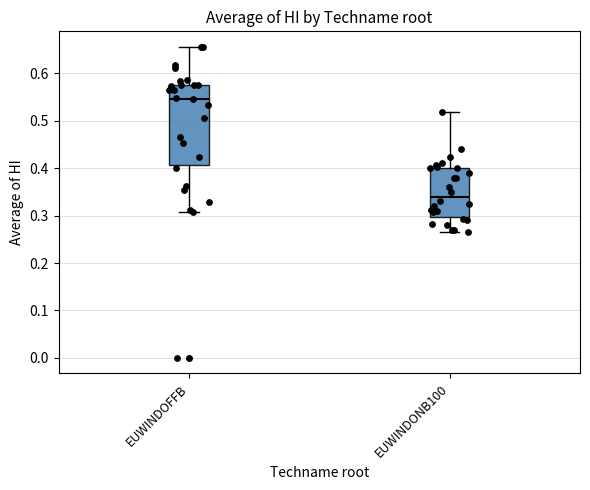

Where does the lower whisker of the box for EUWINDOFFB end on the y-axis? The values are not printed on the chart, so give them approximately, as read against the axis.

0.31